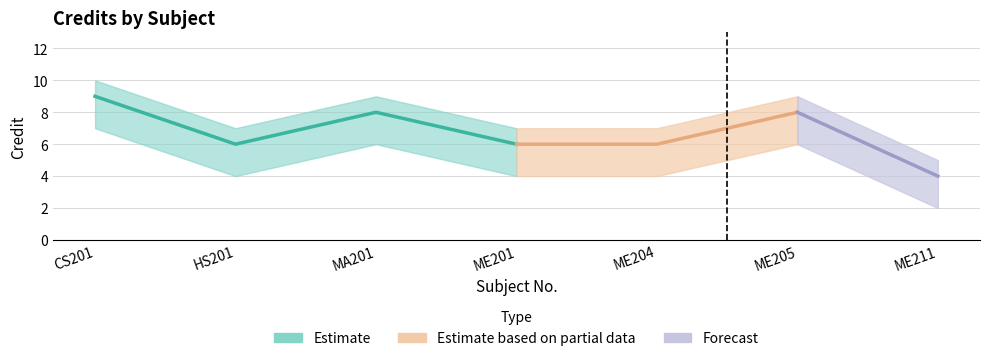

At which label does Credit reach its minimum?

ME211